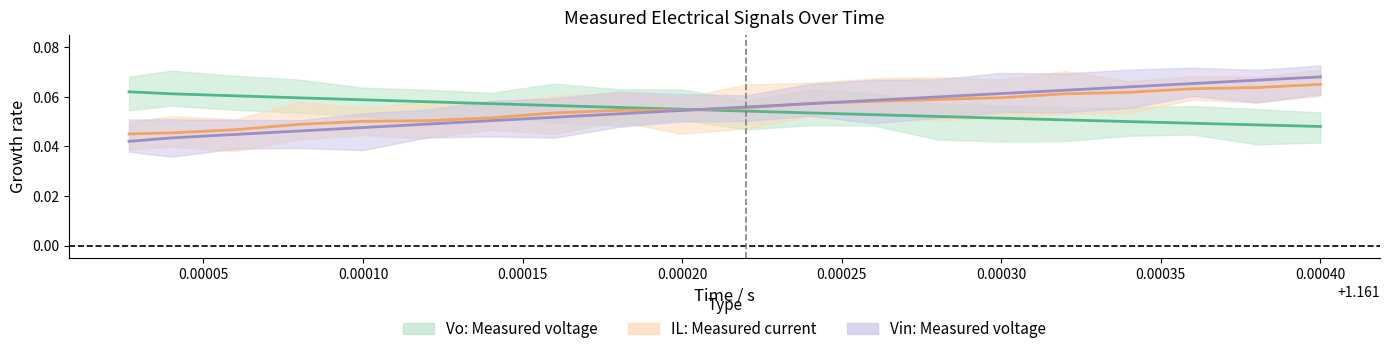

Does the chart display data point markers on the line(s)?

No